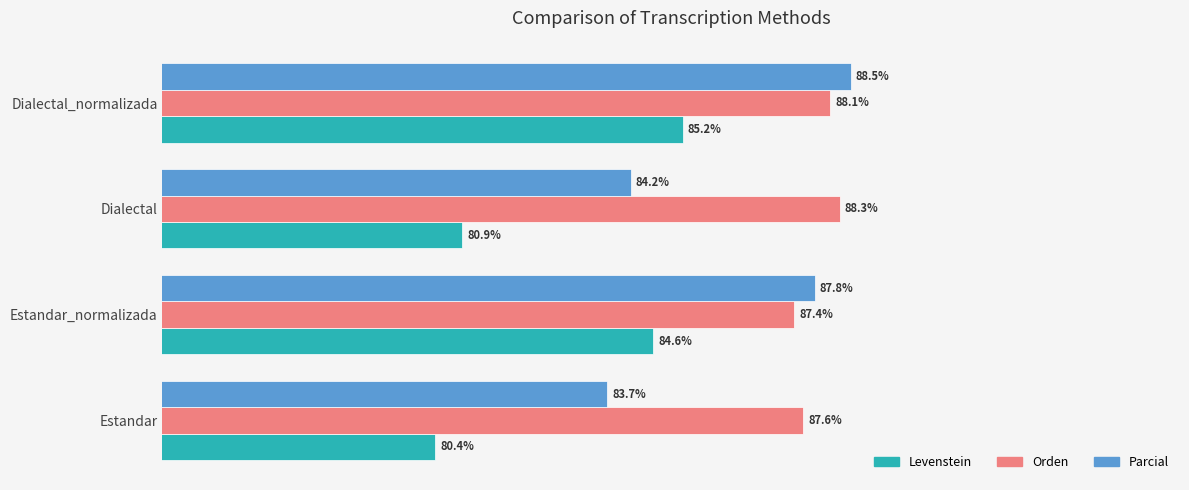

At Dialectal, list the series in order from largest to smallest.

Orden, Parcial, Levenstein